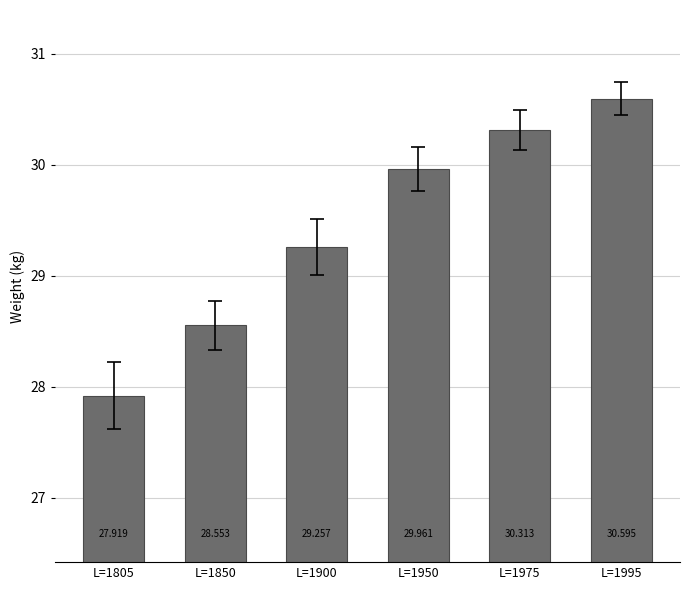

Does the chart contain stacked bars?

No